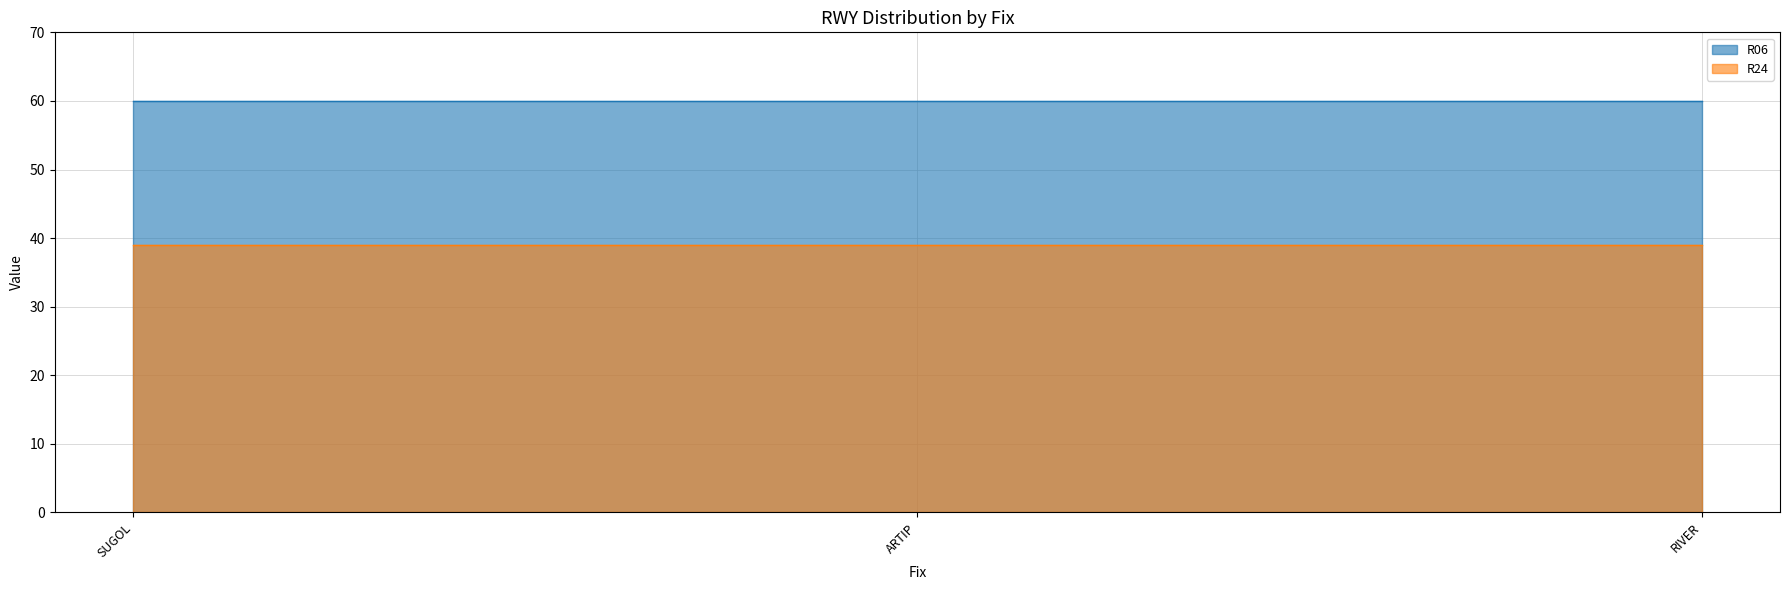

What is the maximum value shown in the chart?

60